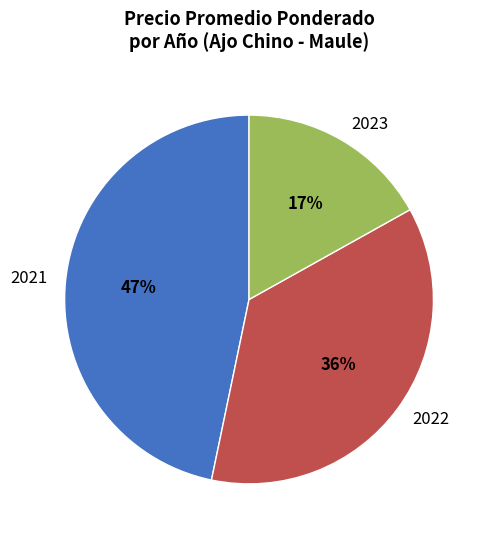

To the nearest percent, what is the average slice percentage?

33%